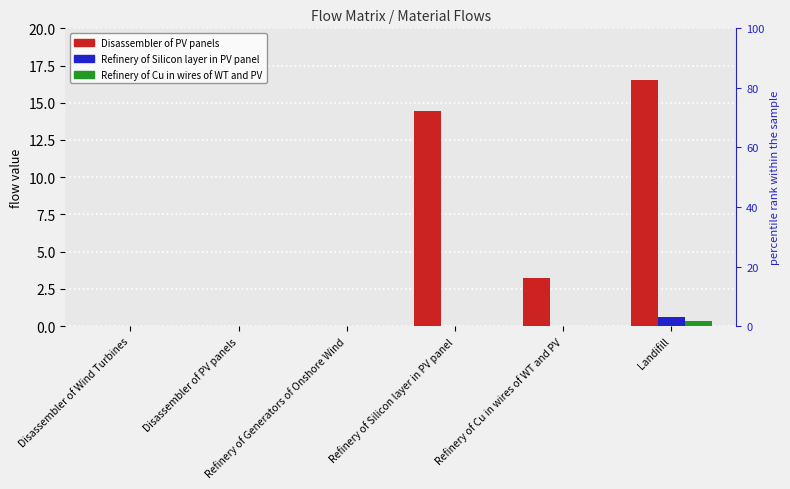

How many bars are there in each group?

3